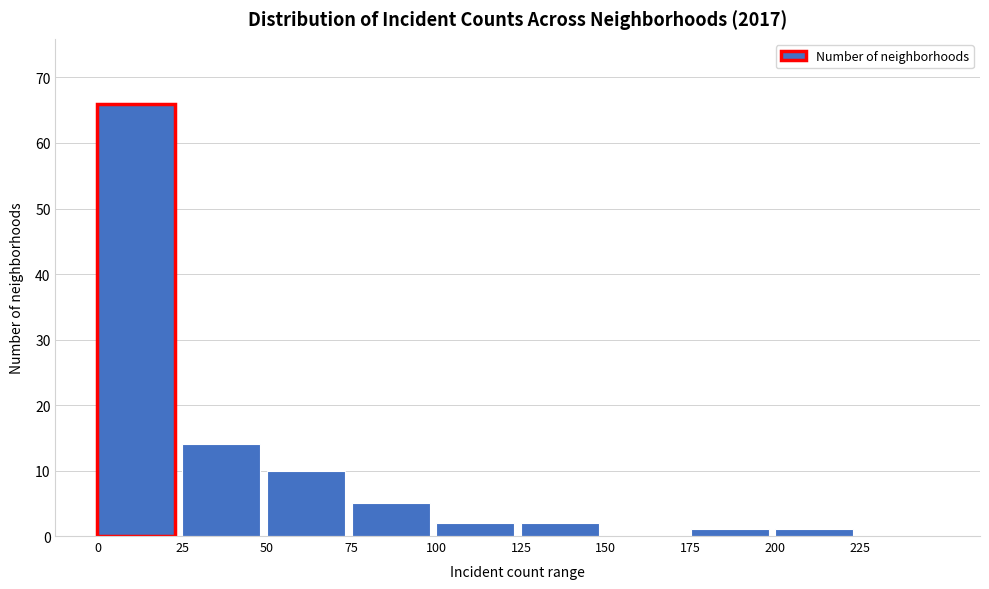

How tall is the bar that spans 75 to 100 on the x-axis? The values are not printed on the chart, so give them approximately, as read against the axis.

5